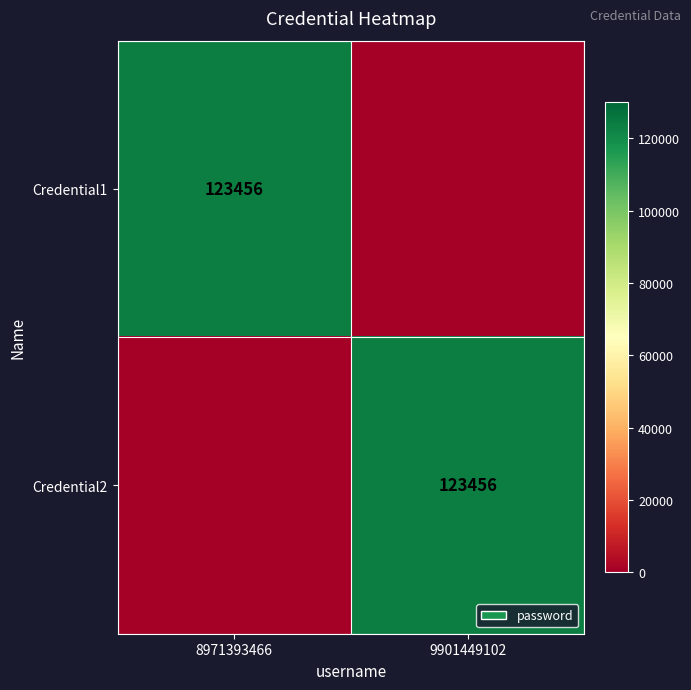

The value of Credential2 at 9901449102 is 123456. True or false?

True